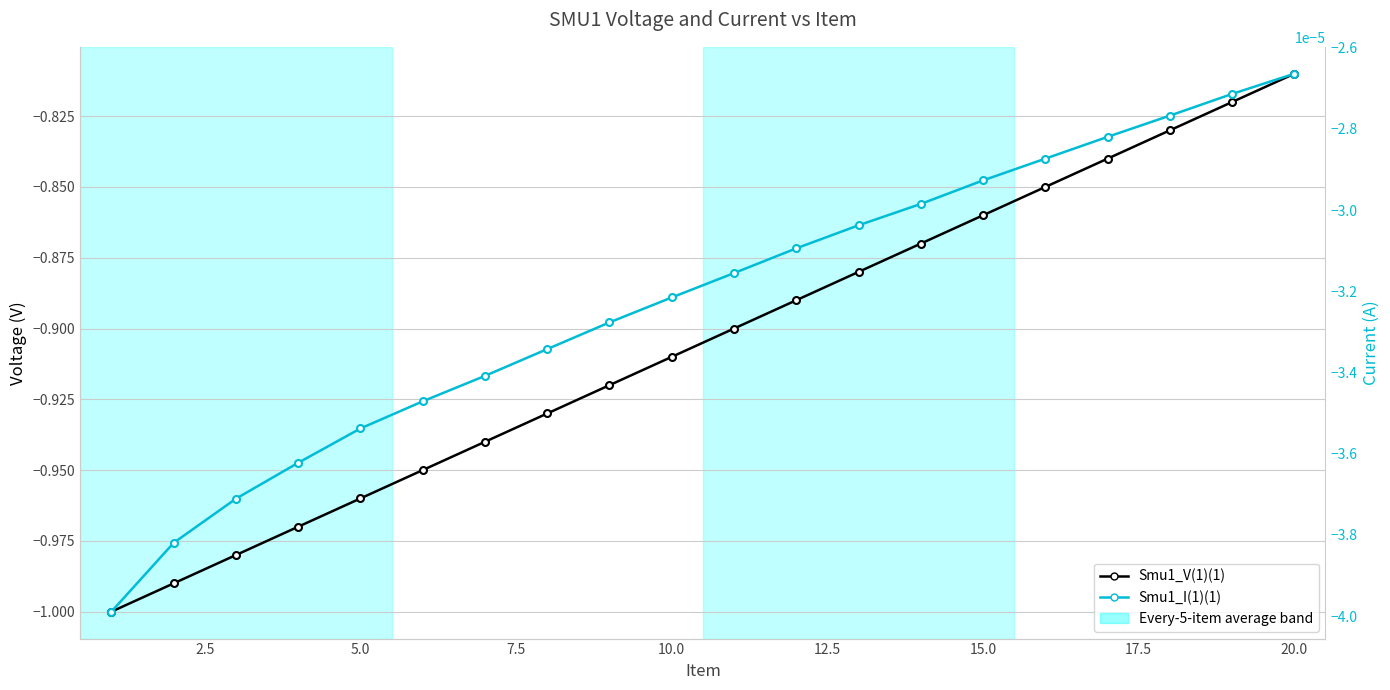

True or false: Smu1_V(1)(1) and Smu1_I(1)(1) intersect in this chart.

False